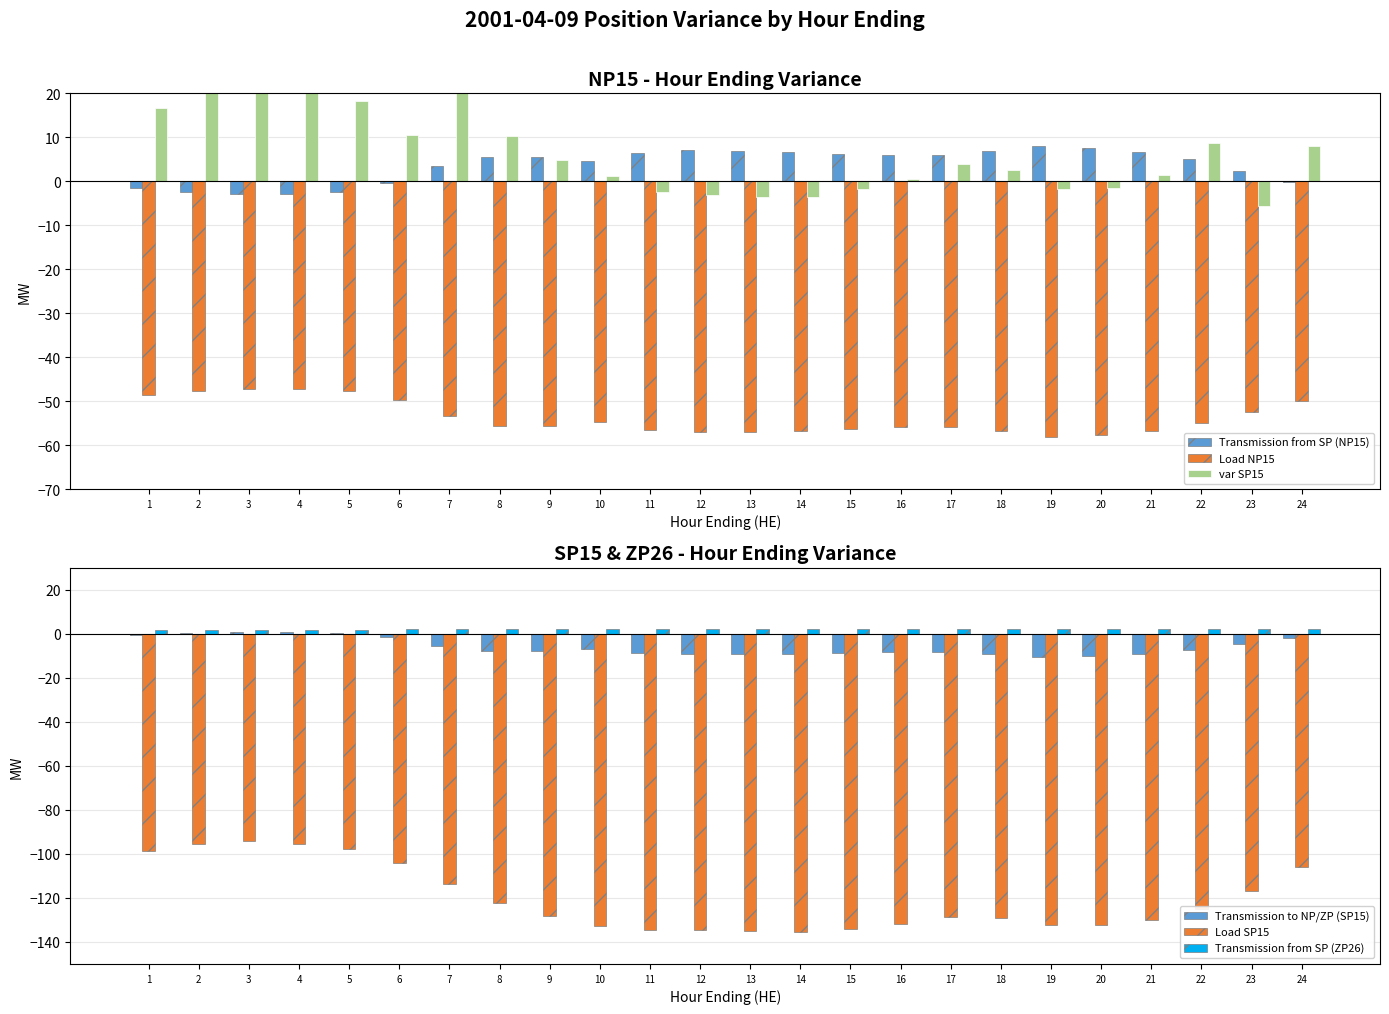

What is the value of the Load NP15 bar at the 21st from the left?

-56.8